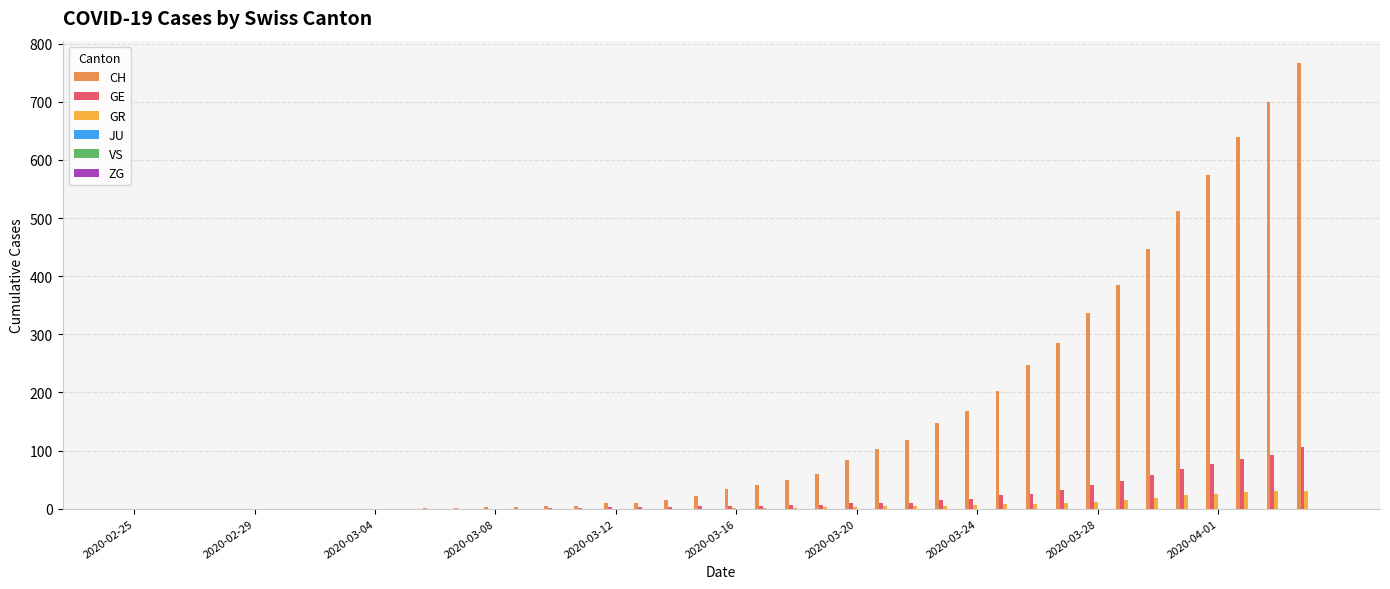

What is the highest value of the GR series?

30